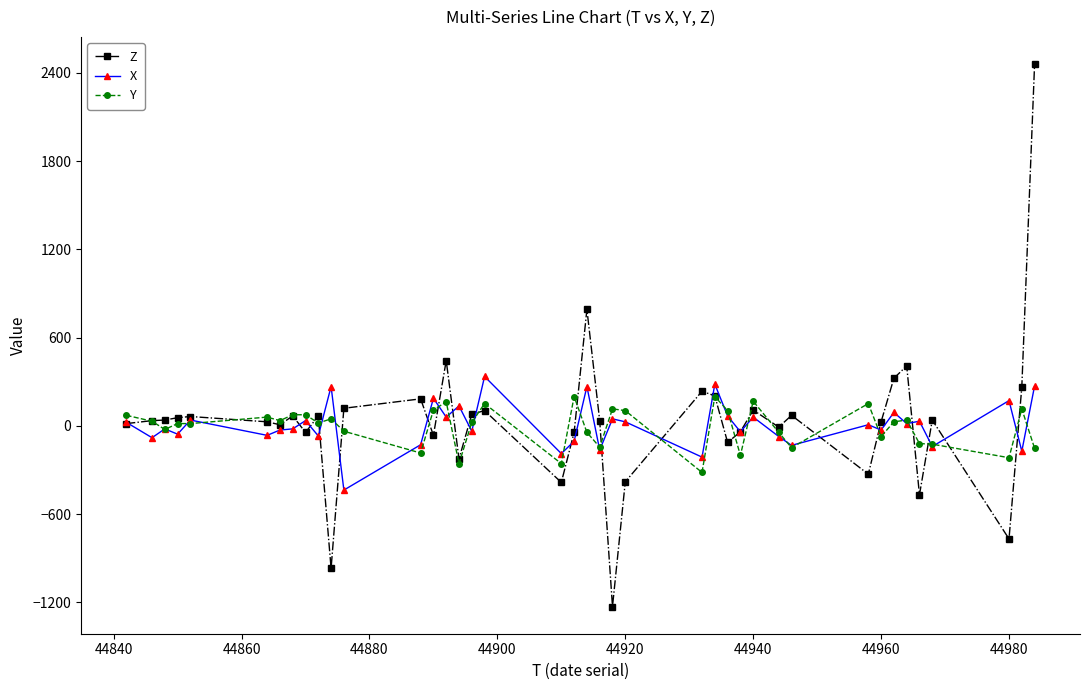

What is the minimum value shown in the chart?

-1228